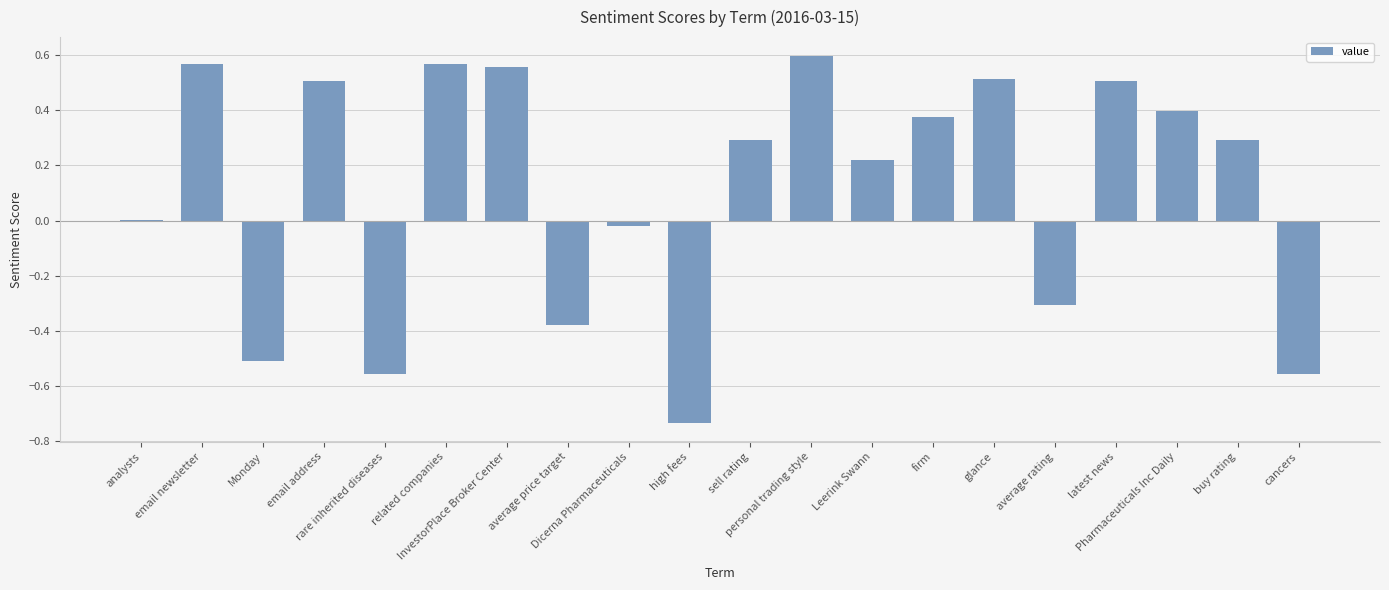

What is the sum of all values?

2.3